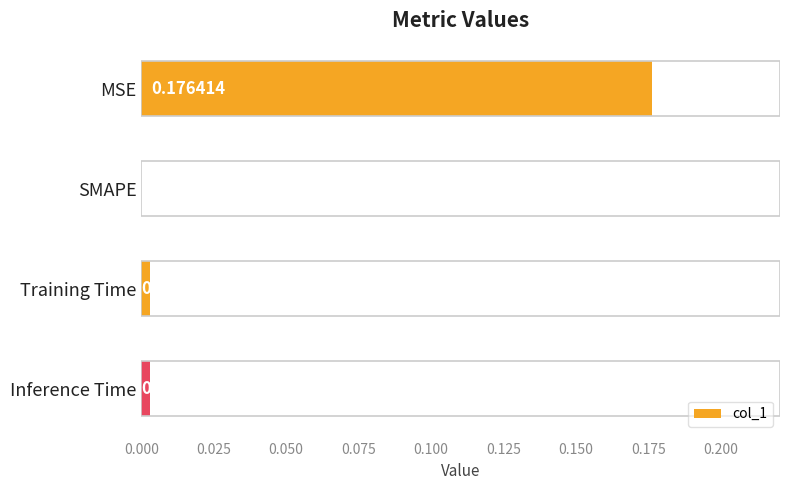

How many categories are shown in the chart?

4